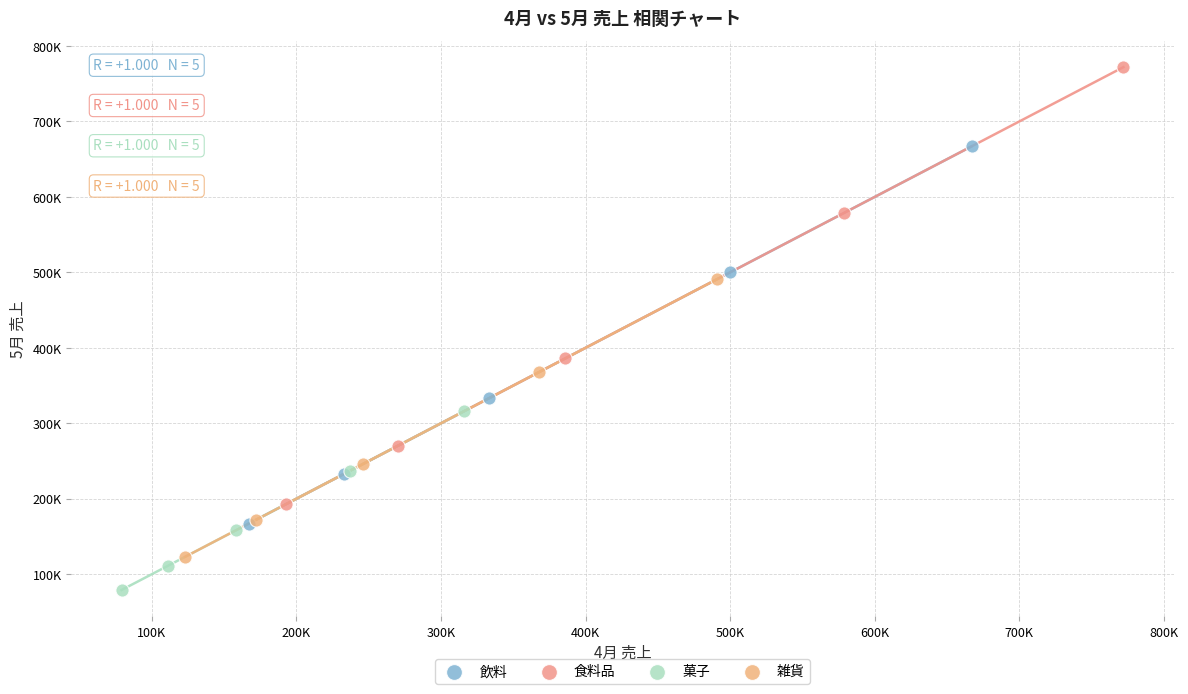

What are all the series names shown in the legend?

飲料, 食料品, 菓子, 雑貨